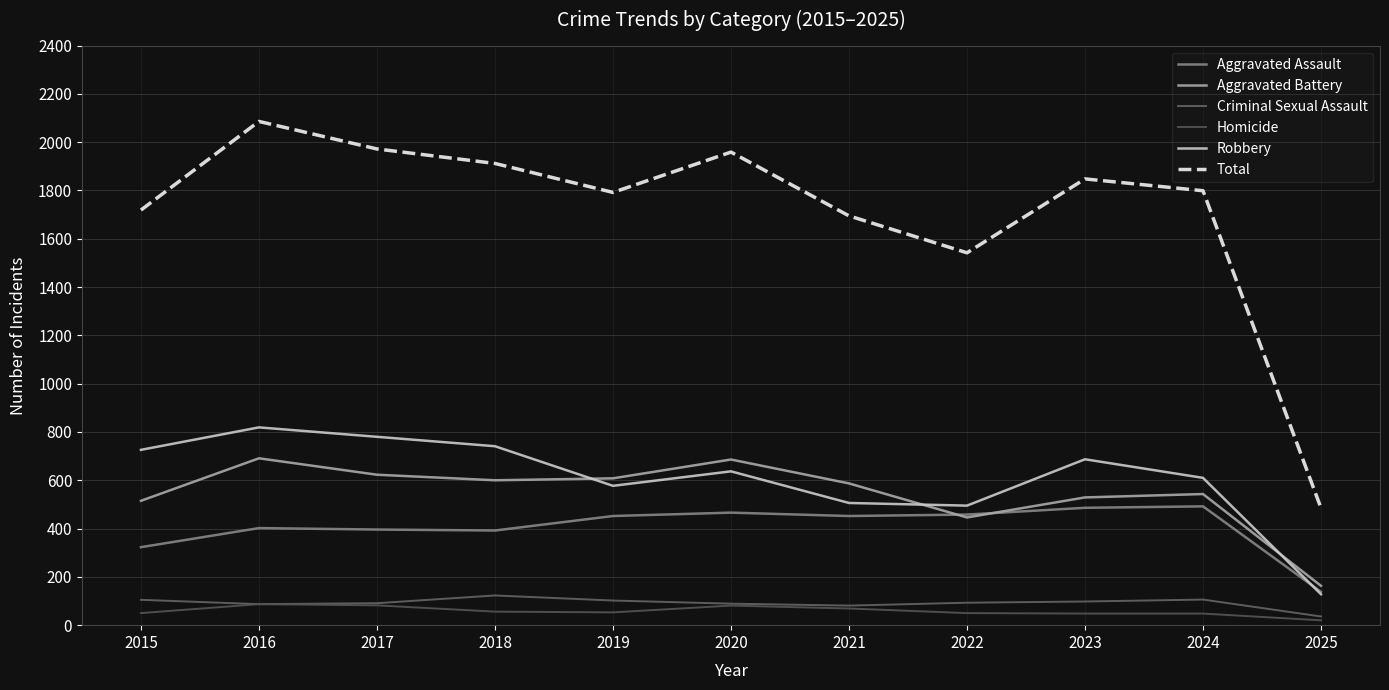

True or false: Criminal Sexual Assault and Total cross at least once.

False